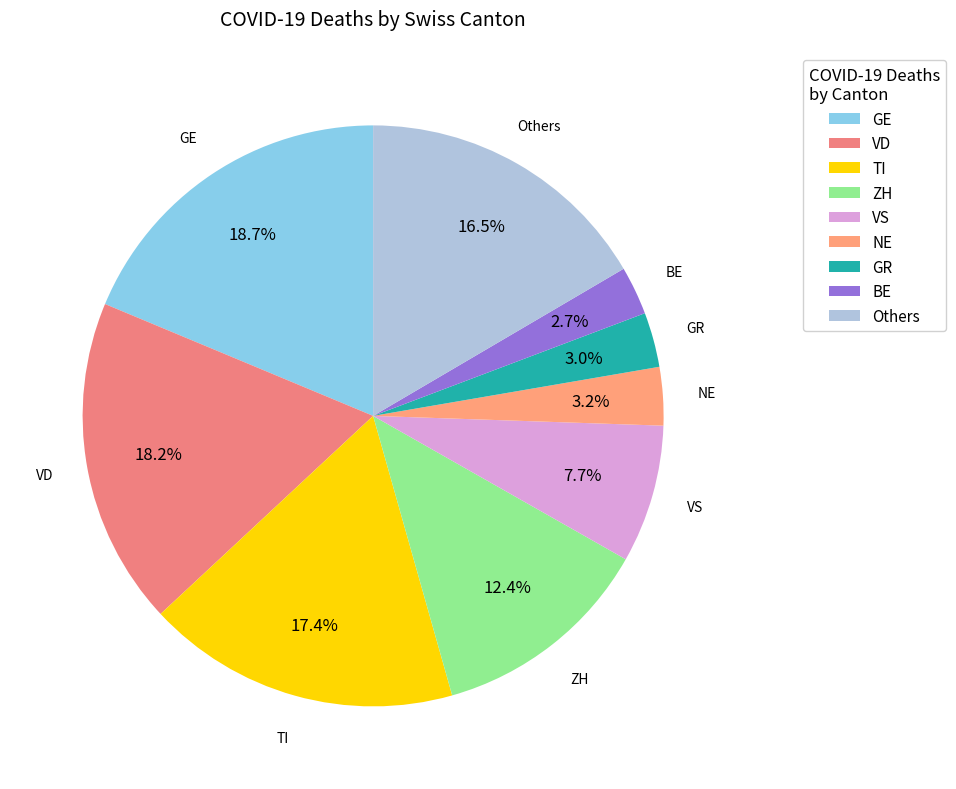

To the nearest percent, what is the difference between the largest and smallest slice percentages?

16%